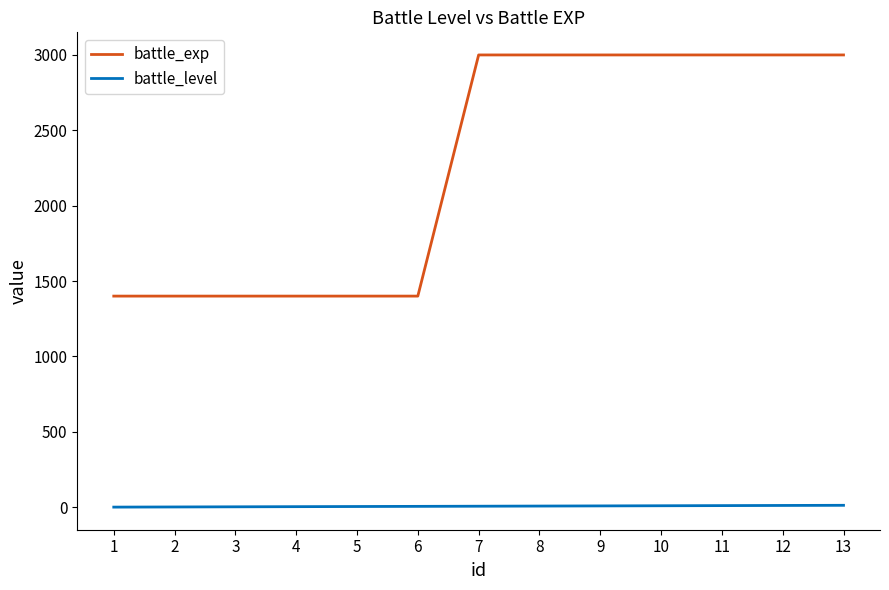

Count the number of categories in the chart.

13